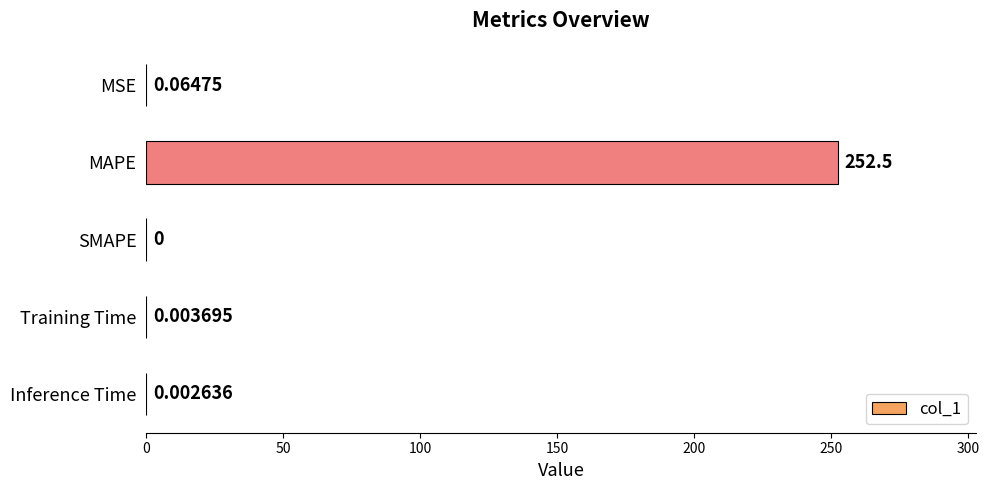

Between Training Time and MAPE, which is larger?

MAPE